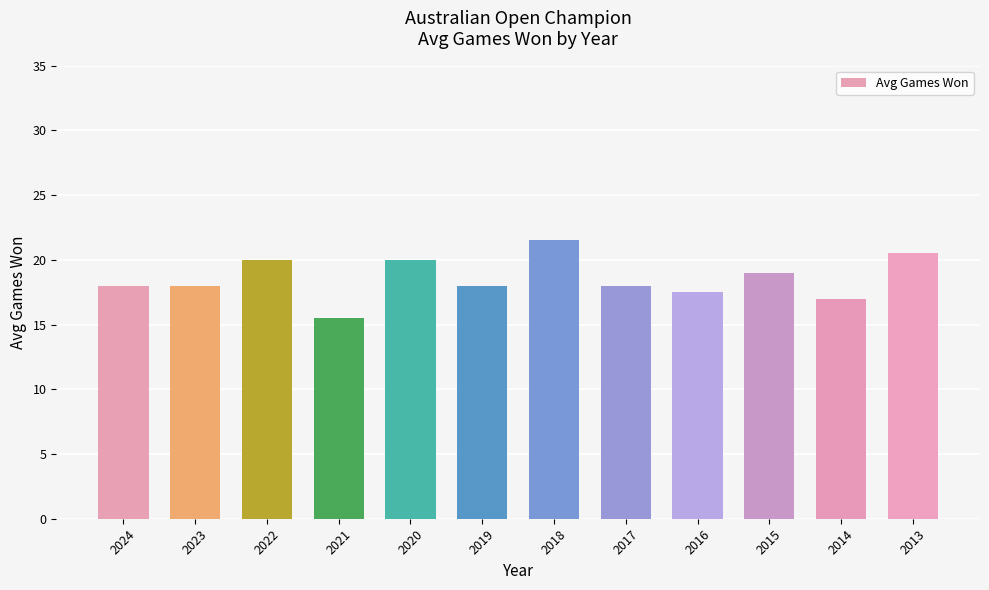

True or false: the data shows 6.4 at 2018.

False